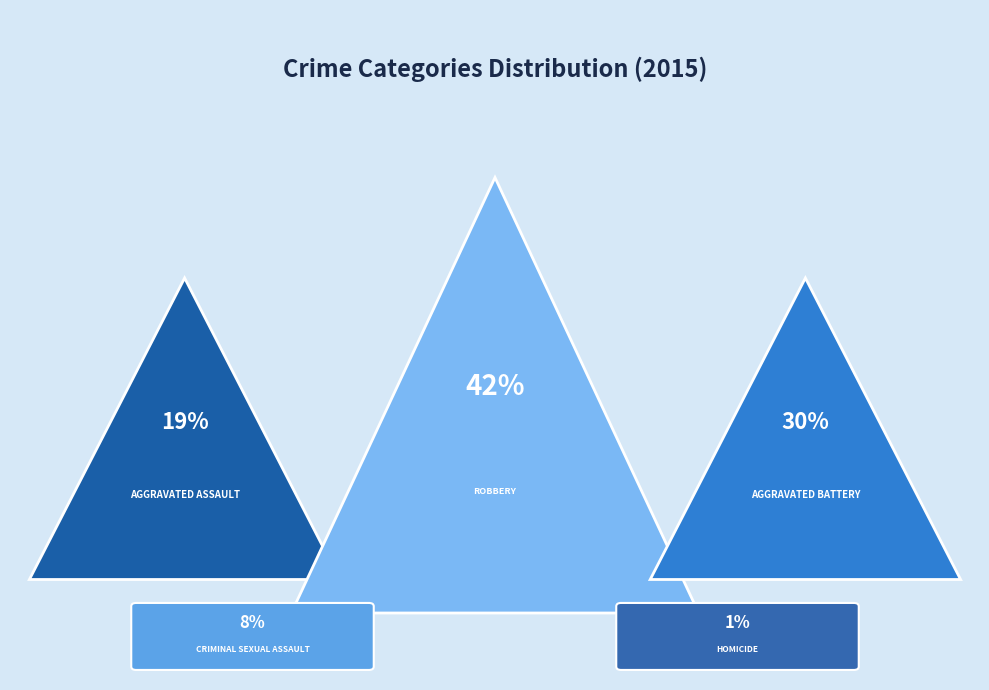

Which category has the smallest portion of the pie?

Homicide